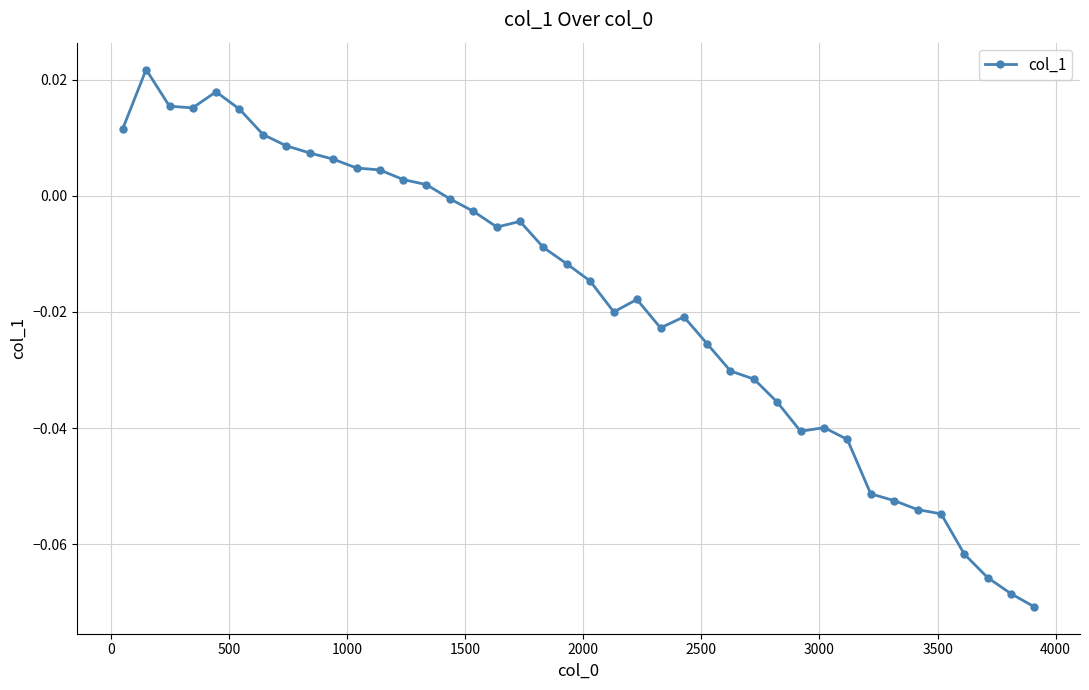

True or false: the data has more than 0 interior local peaks.

True